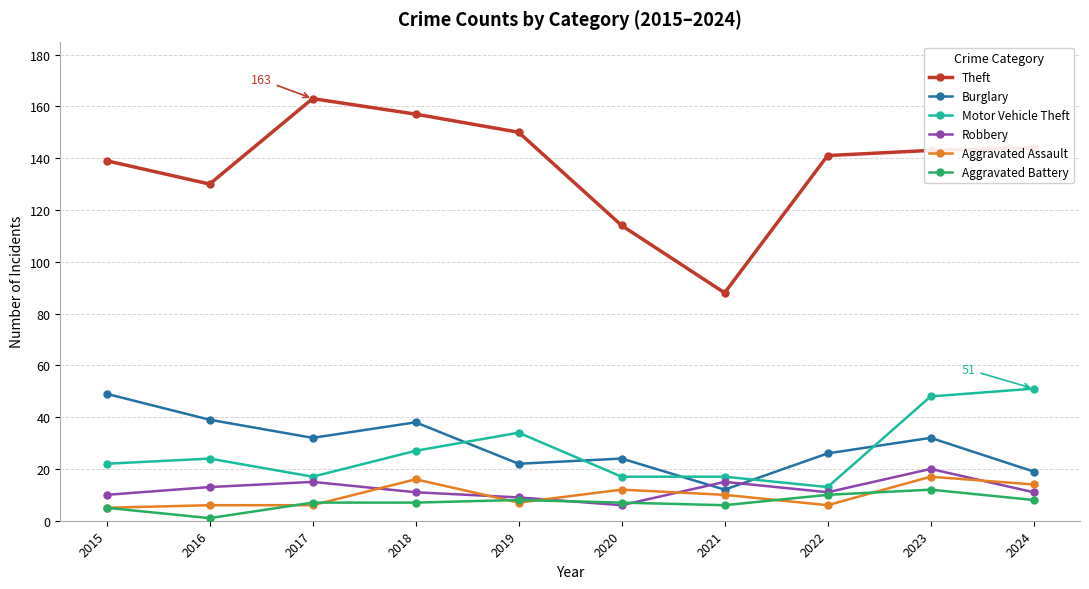

Reading left to right, transcribe all the data shown in this chart.

Theft: 2015=139	2016=130	2017=163	2018=157	2019=150	2020=114	2021=88	2022=141	2023=143	2024=144
Burglary: 2015=49	2016=39	2017=32	2018=38	2019=22	2020=24	2021=12	2022=26	2023=32	2024=19
Motor Vehicle Theft: 2015=22	2016=24	2017=17	2018=27	2019=34	2020=17	2021=17	2022=13	2023=48	2024=51
Robbery: 2015=10	2016=13	2017=15	2018=11	2019=9	2020=6	2021=15	2022=11	2023=20	2024=11
Aggravated Assault: 2015=5	2016=6	2017=6	2018=16	2019=7	2020=12	2021=10	2022=6	2023=17	2024=14
Aggravated Battery: 2015=5	2016=1	2017=7	2018=7	2019=8	2020=7	2021=6	2022=10	2023=12	2024=8